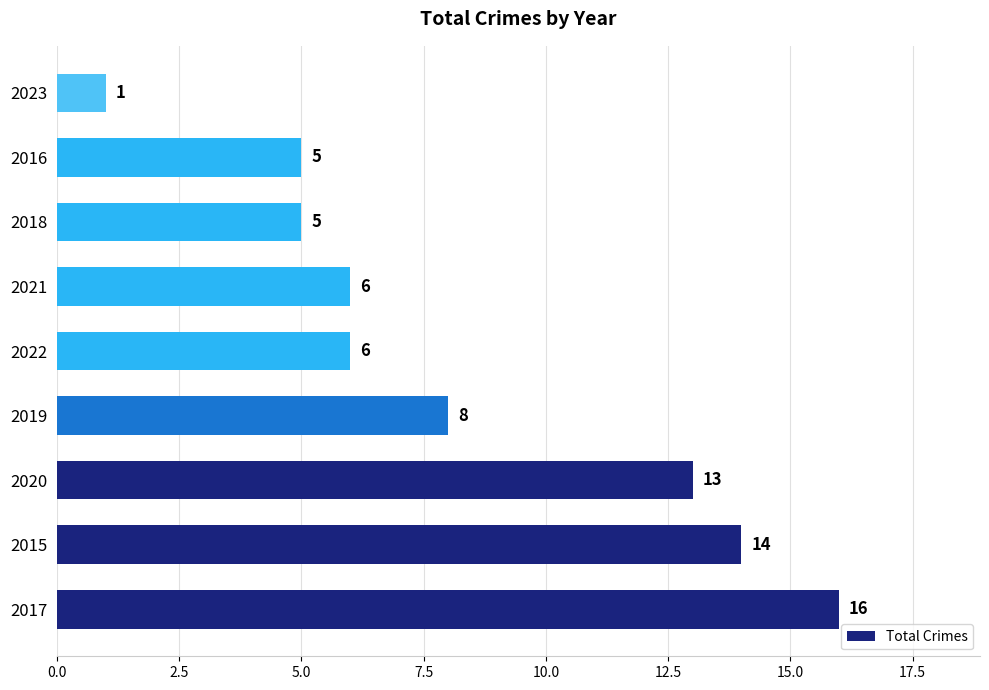

What is the difference between the second highest and second lowest values?

9